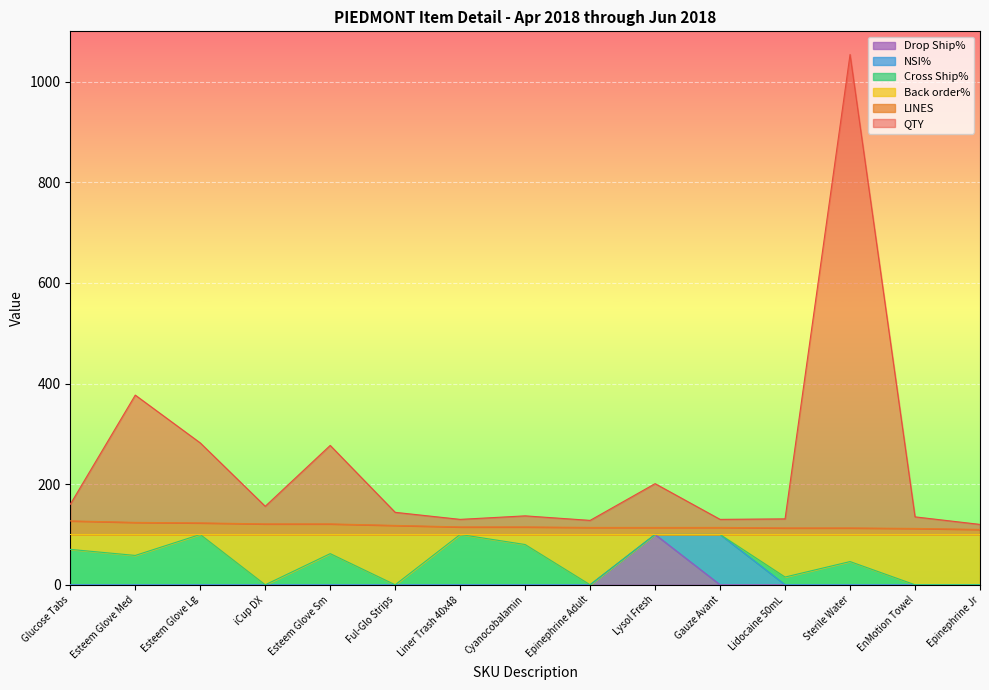

What position from the right is Lysol Fresh?

6